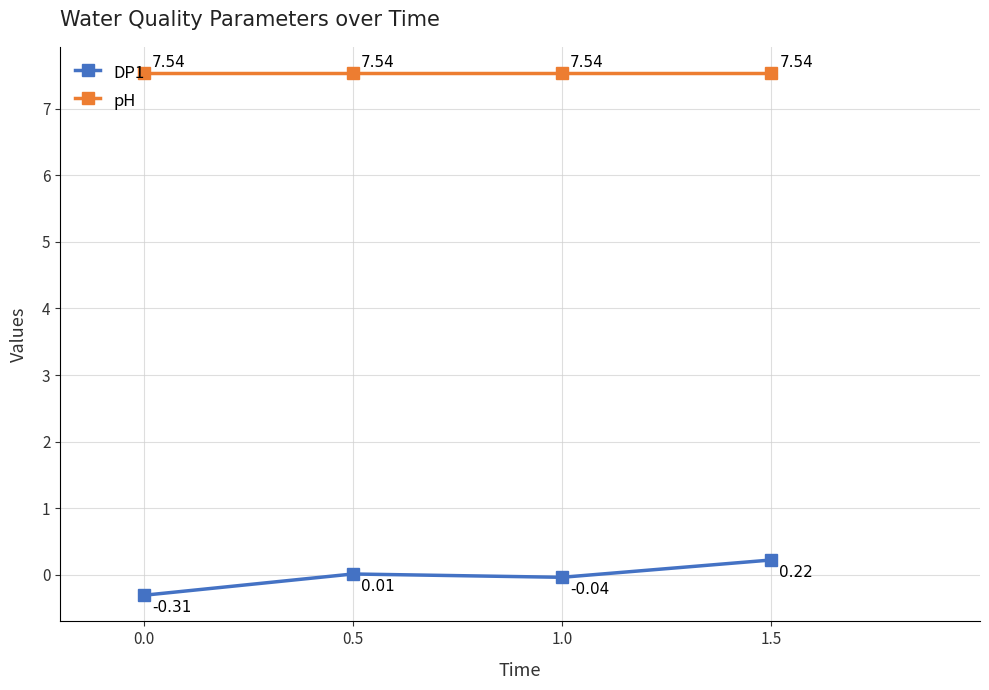

What position from the right is 1.5?

1